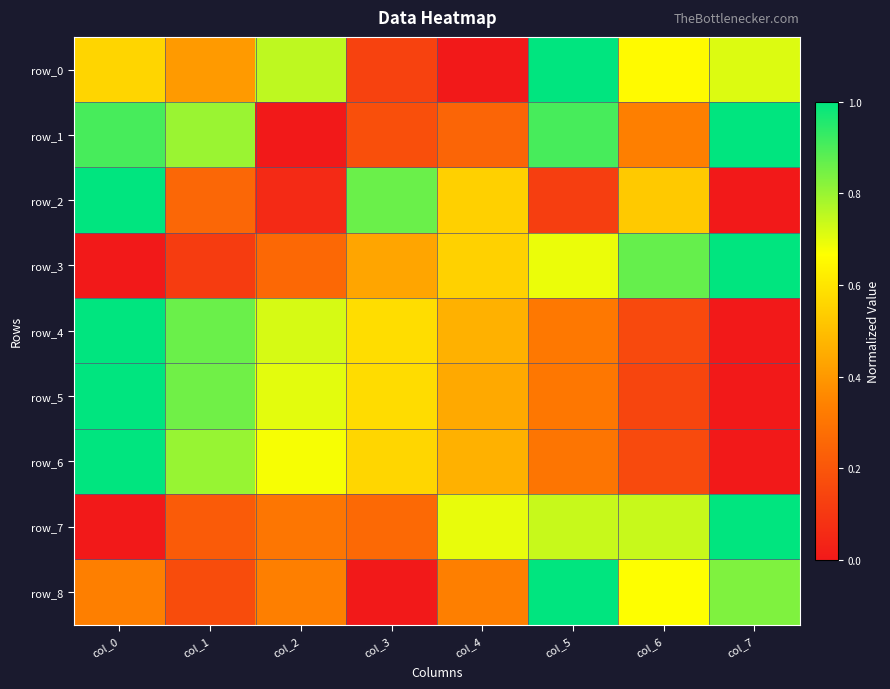

What is the sum of all row_2 values?

3.4